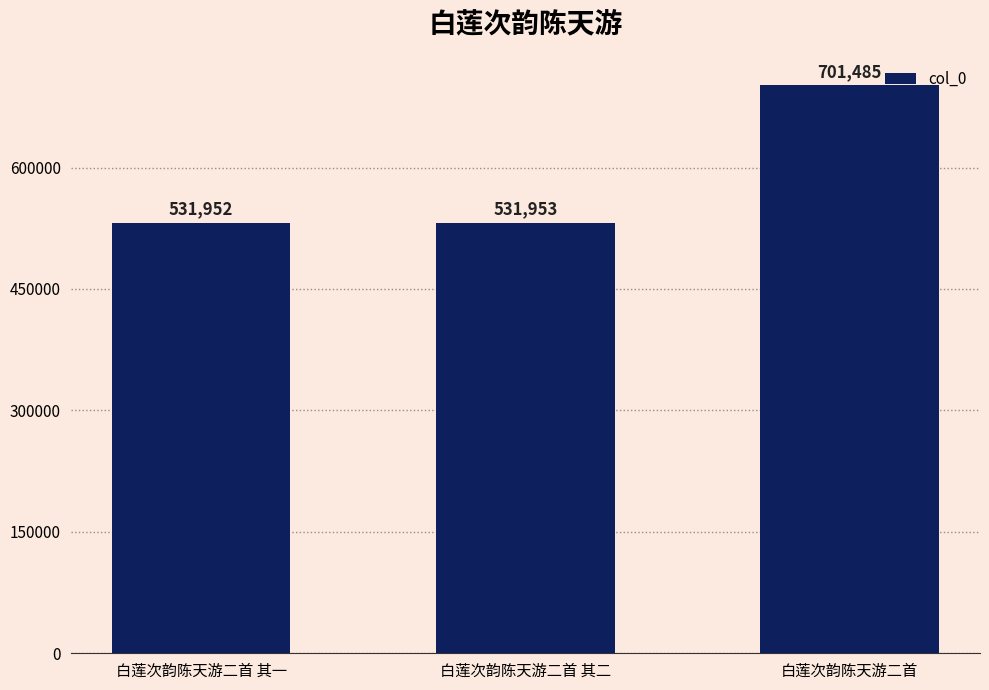

What is the minimum value shown in the chart?

531952